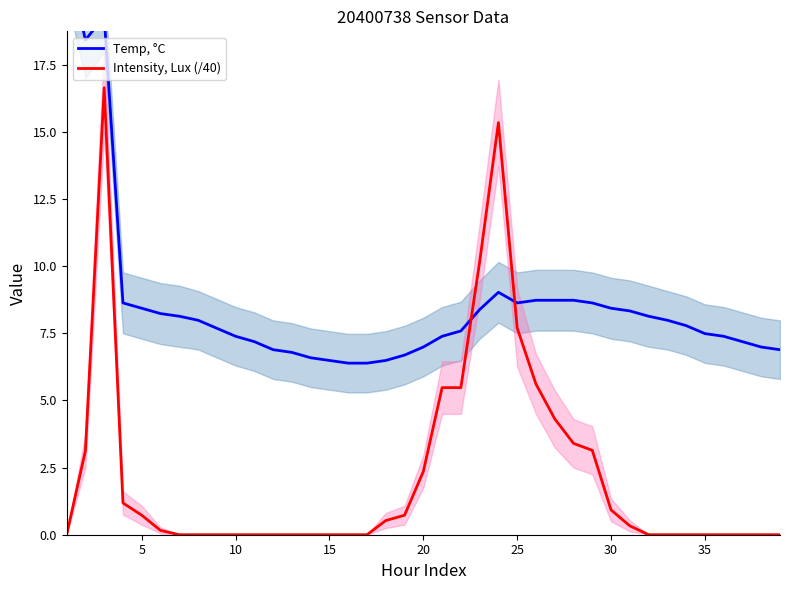

What is the maximum value for Intensity, Lux (/40)?

16.6